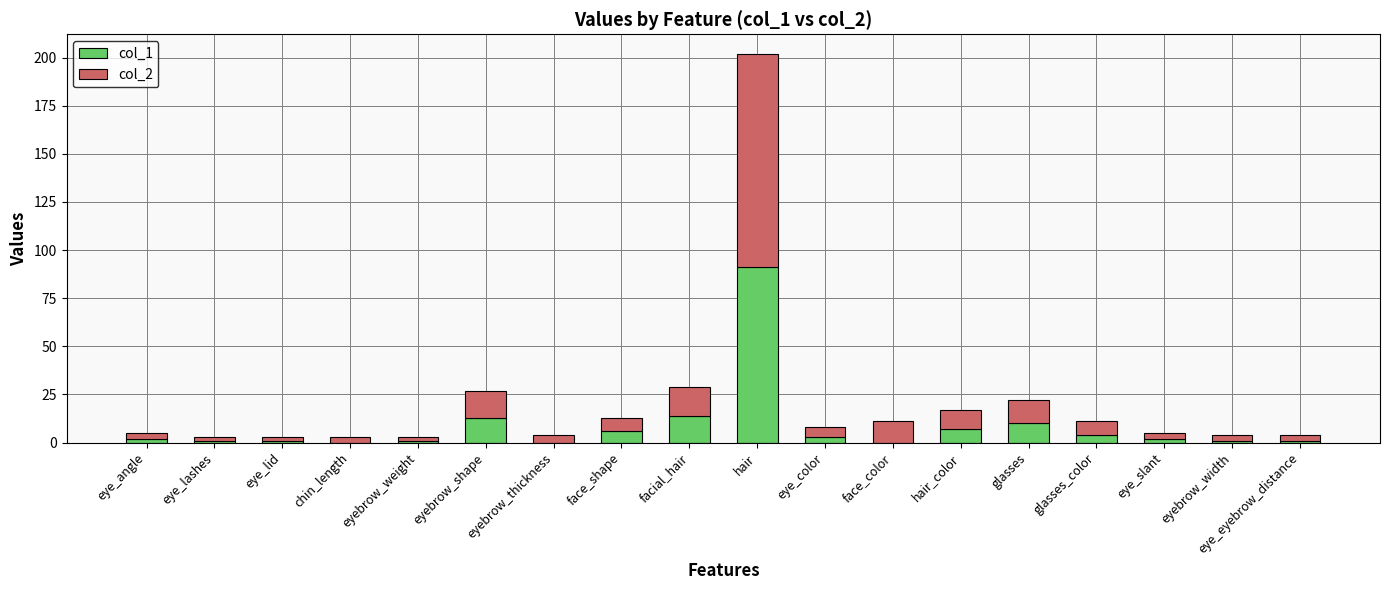

What is the total value across all series at eyebrow_shape?

27